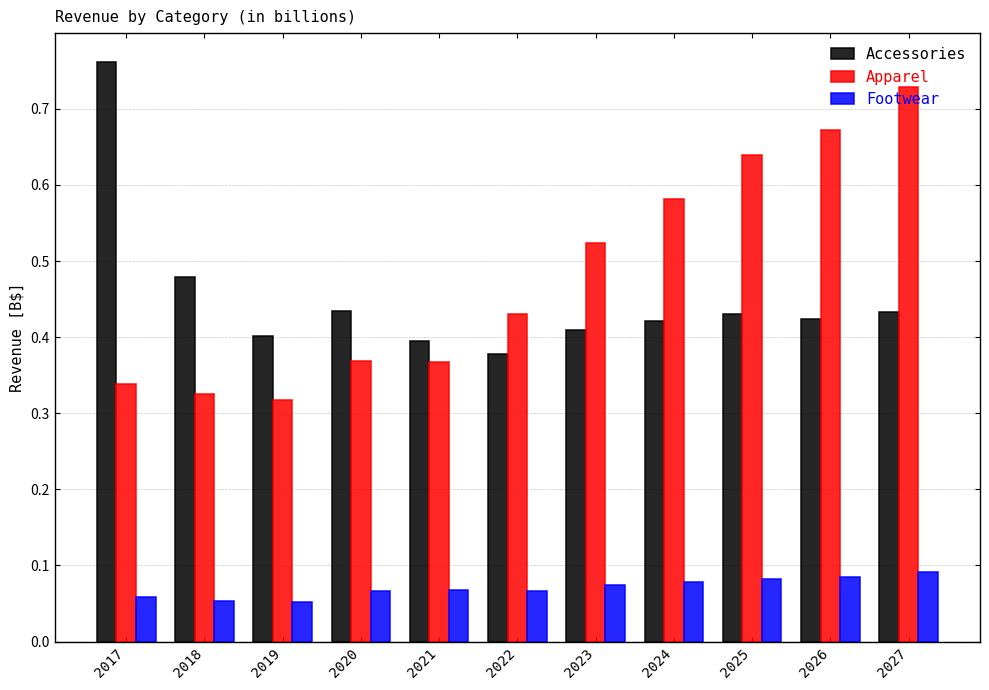

How many groups of bars are there?

11